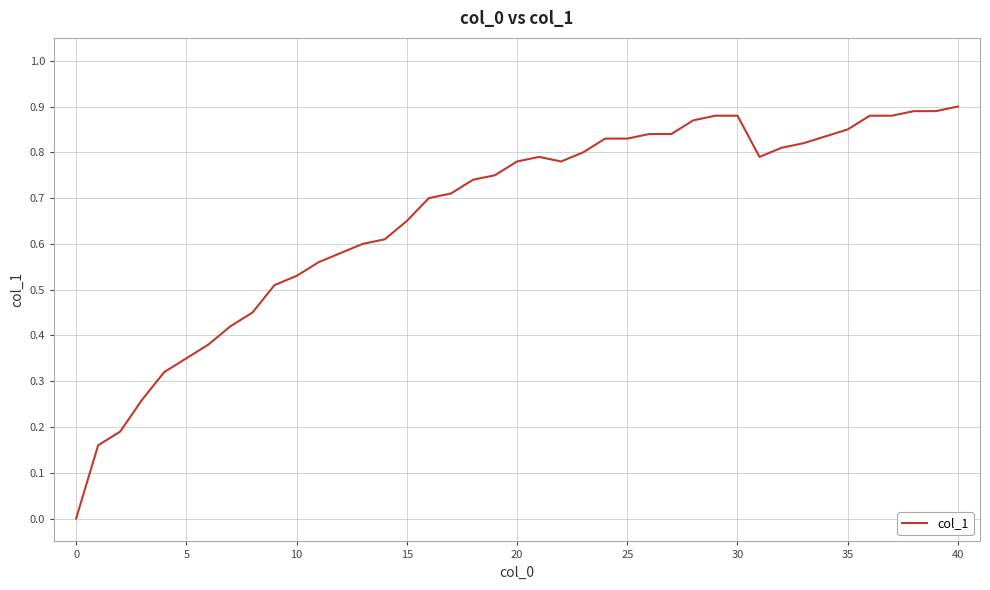

How many interior local peaks (higher than both neighbors) does the data have?

1